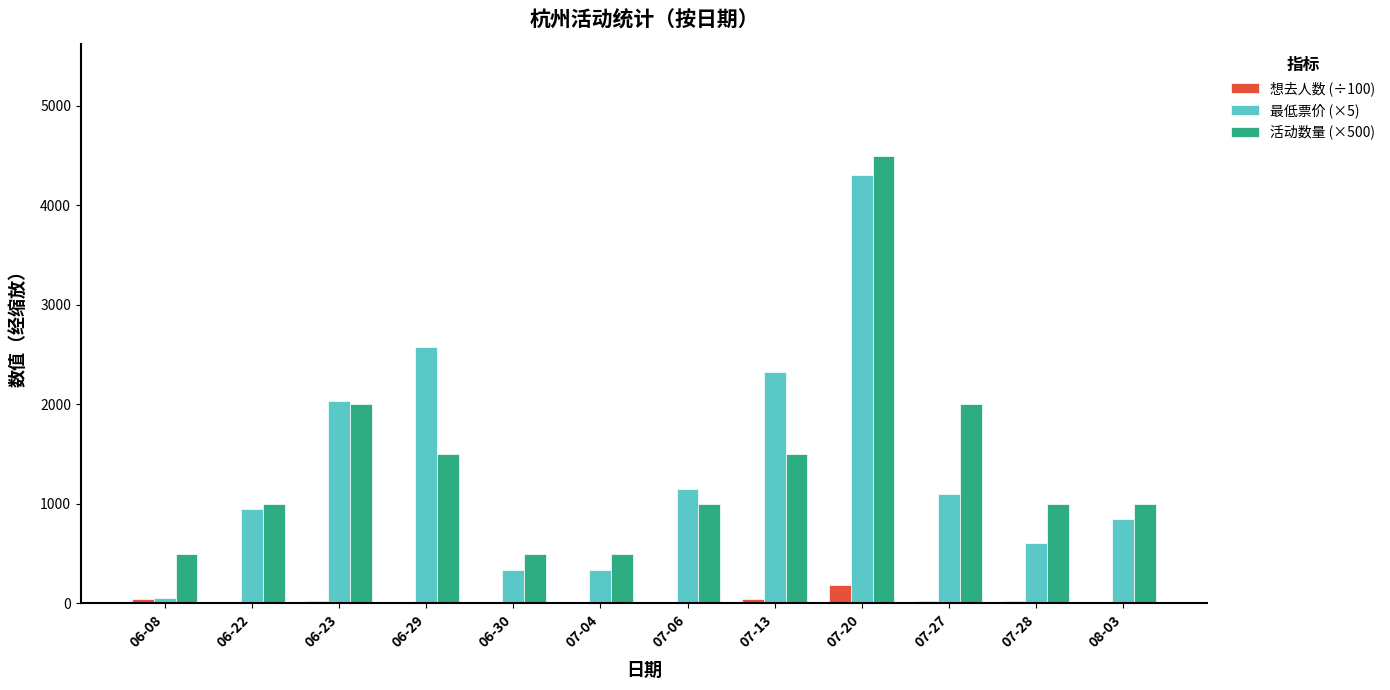

What is the highest value of the 活动数量 (×500) series?

4500.0